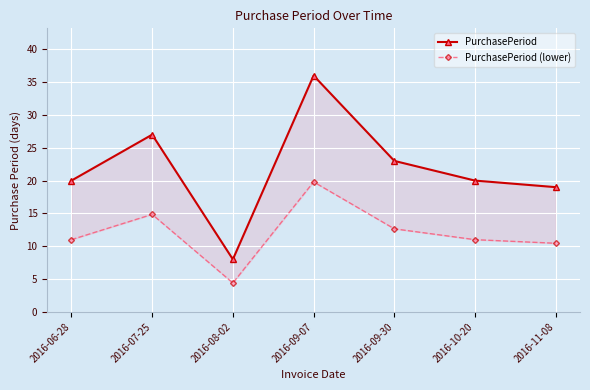

Is the value of PurchasePeriod (lower) at 2016-08-02 greater than the value of PurchasePeriod at 2016-07-25?

No